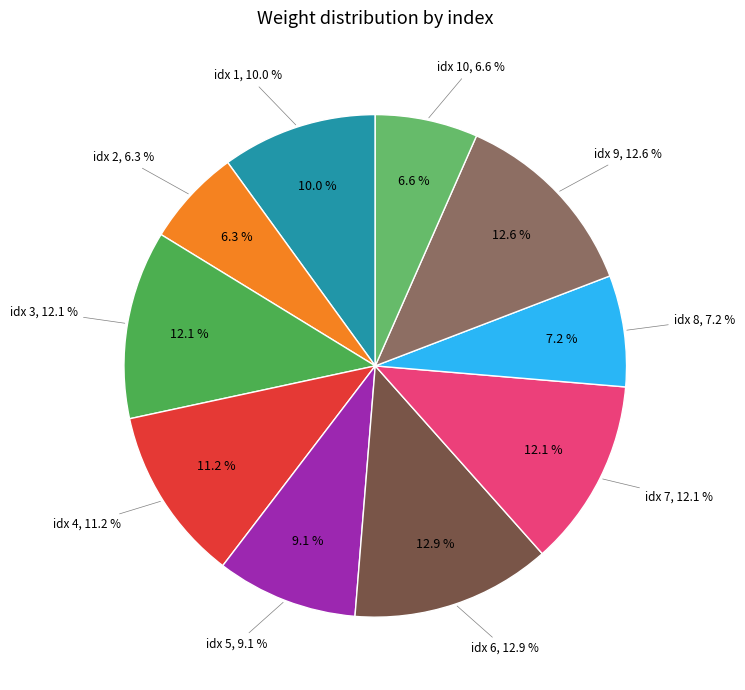

How many segments does this pie chart have?

10